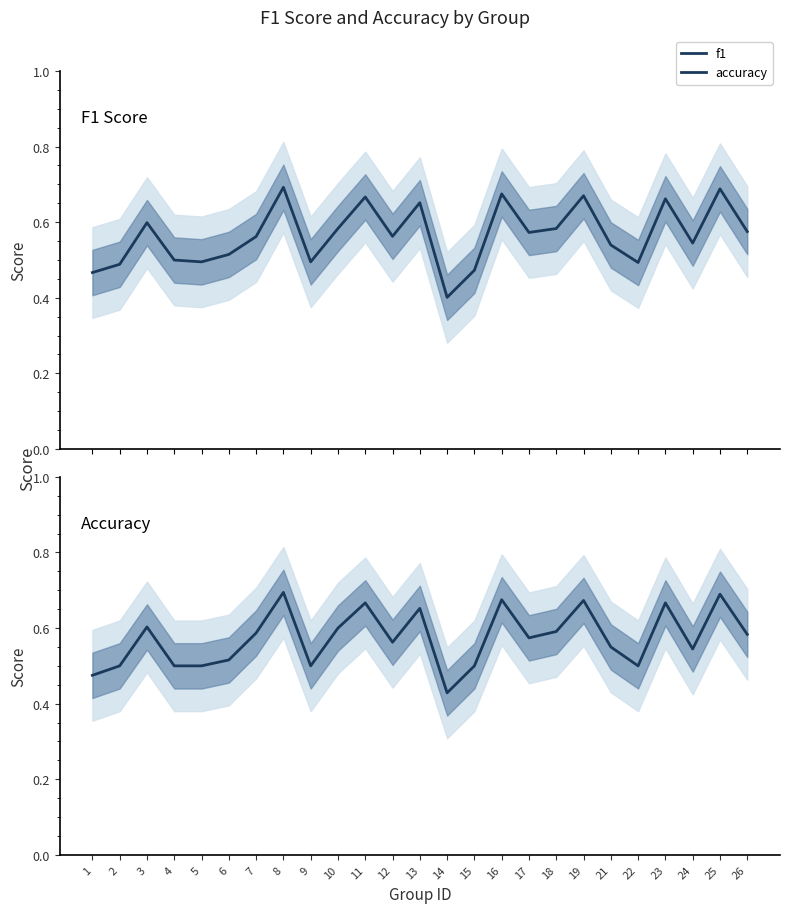

Which series changed the most between 8 and 14?

f1